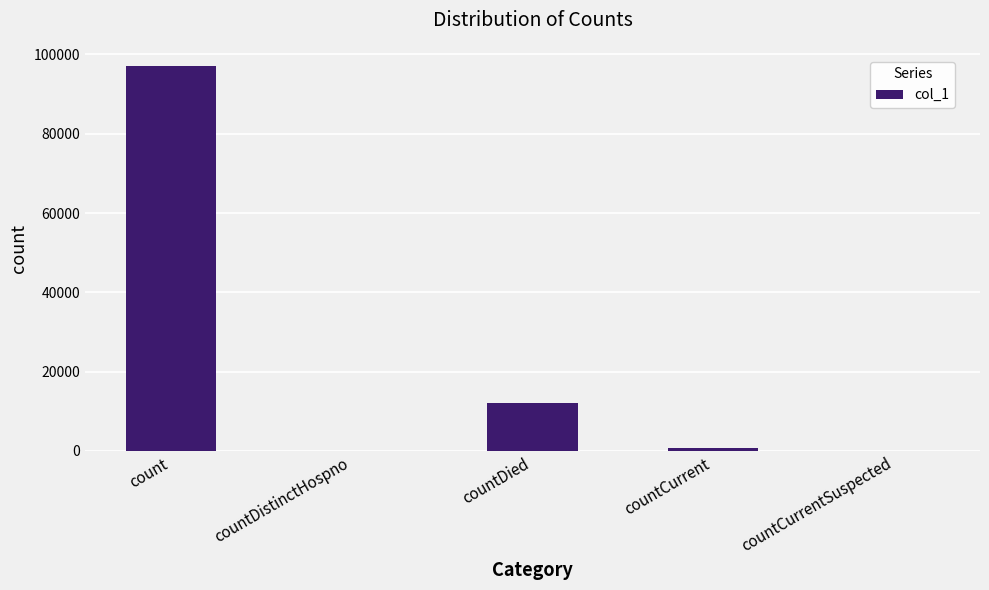

What is the sum of all values?

109882